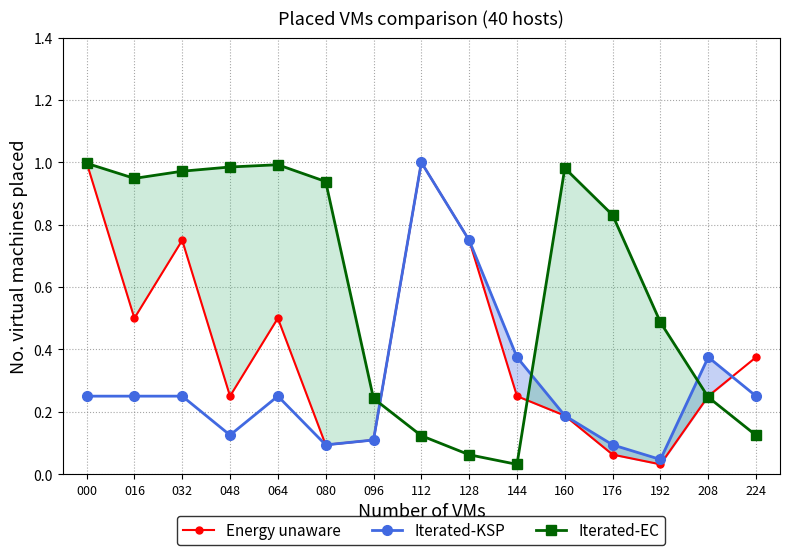

What is the difference between the highest and lowest values at 160?

0.8